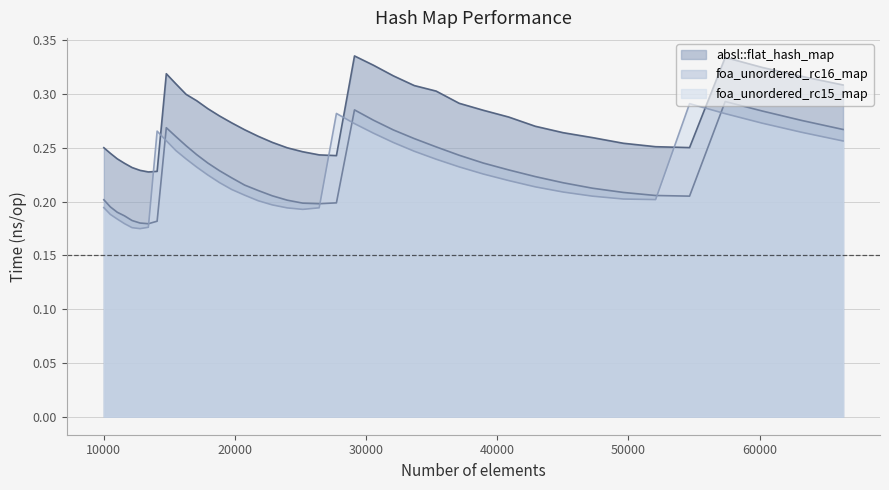

What are all the series names shown in the legend?

absl::flat_hash_map, foa_unordered_rc16_map, foa_unordered_rc15_map